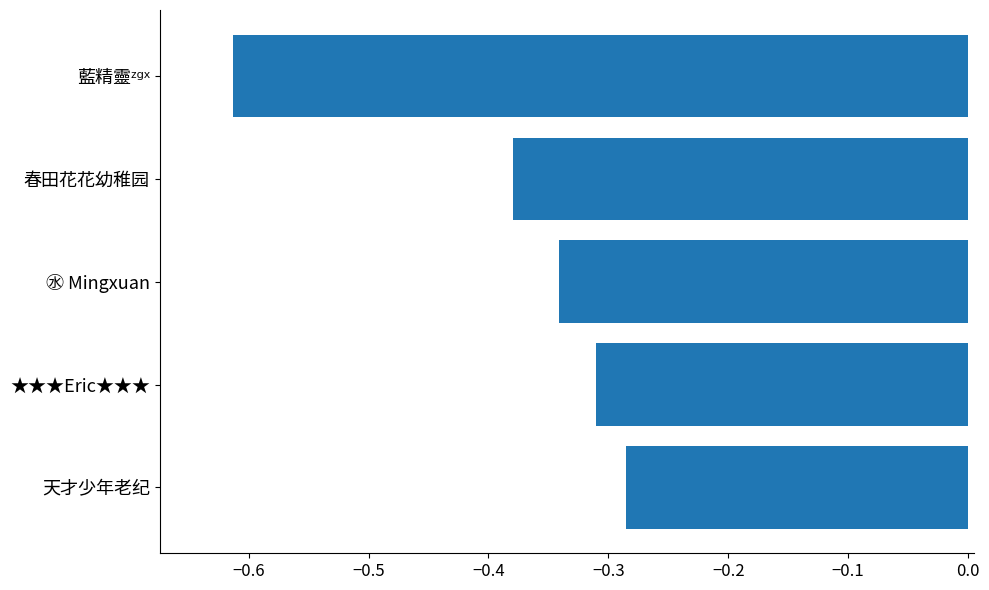

The value at ★★★Eric★★★ is -0.1. True or false?

False